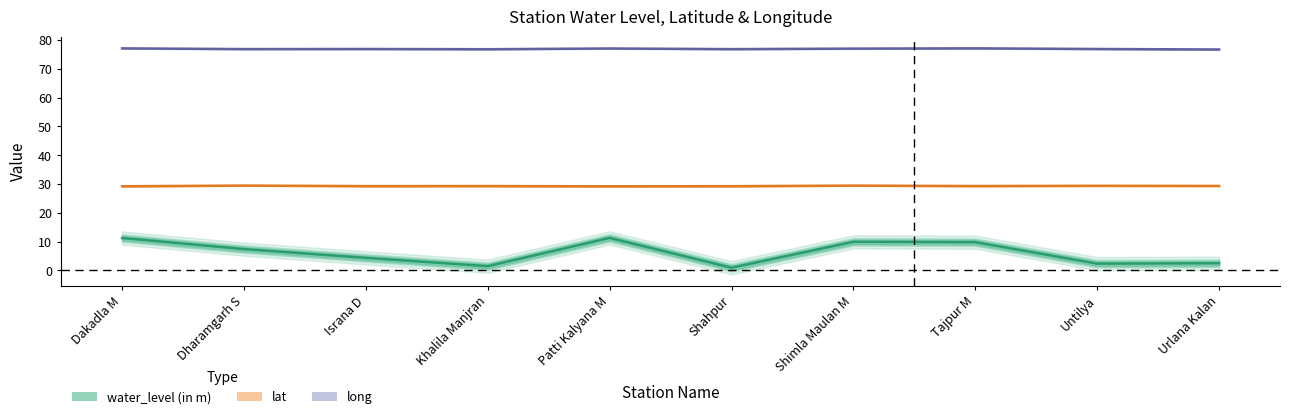

Reading left to right, list all the values displayed in this chart.

water_level (in m): Dakadla M=11.3	Dharamgarh S=7.4	Israna D=4.4	Khalila Manjran=1.5	Patti Kalyana M=11.3	Shahpur=1.0	Shimla Maulan M=9.9	Tajpur M=9.8	Untilya=2.4	Urlana Kalan=2.5
lat: Dakadla M=29.2	Dharamgarh S=29.5	Israna D=29.3	Khalila Manjran=29.3	Patti Kalyana M=29.2	Shahpur=29.3	Shimla Maulan M=29.5	Tajpur M=29.3	Untilya=29.4	Urlana Kalan=29.3
long: Dakadla M=77.1	Dharamgarh S=76.8	Israna D=76.8	Khalila Manjran=76.8	Patti Kalyana M=77.0	Shahpur=76.8	Shimla Maulan M=77.0	Tajpur M=77.1	Untilya=76.8	Urlana Kalan=76.7